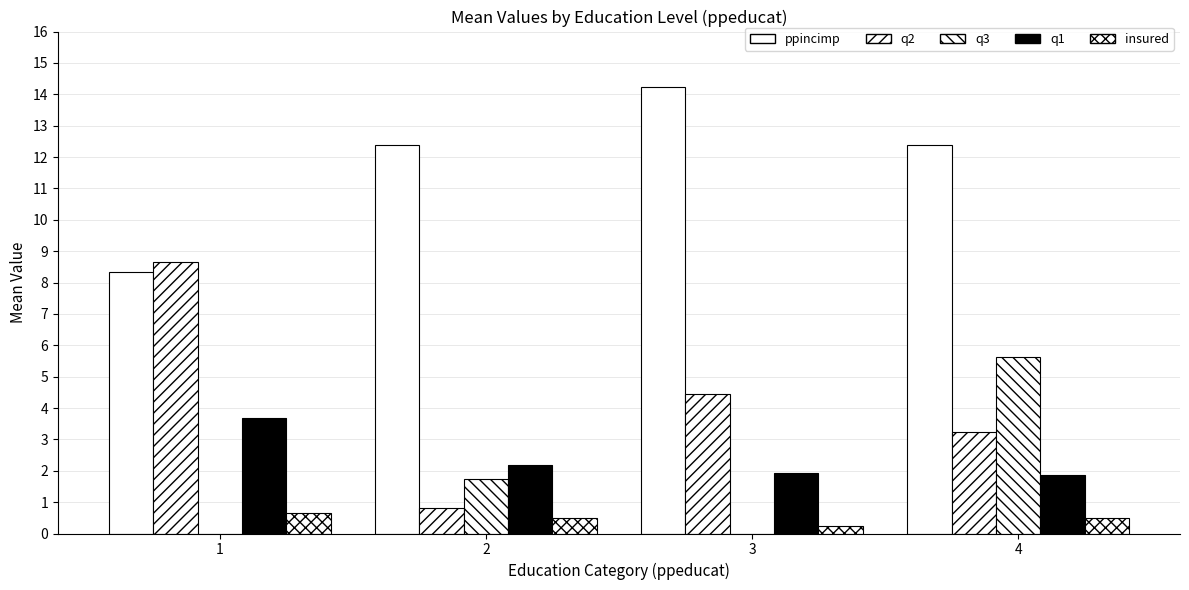

True or false: q1 has a value of 6.6 at 1.

False